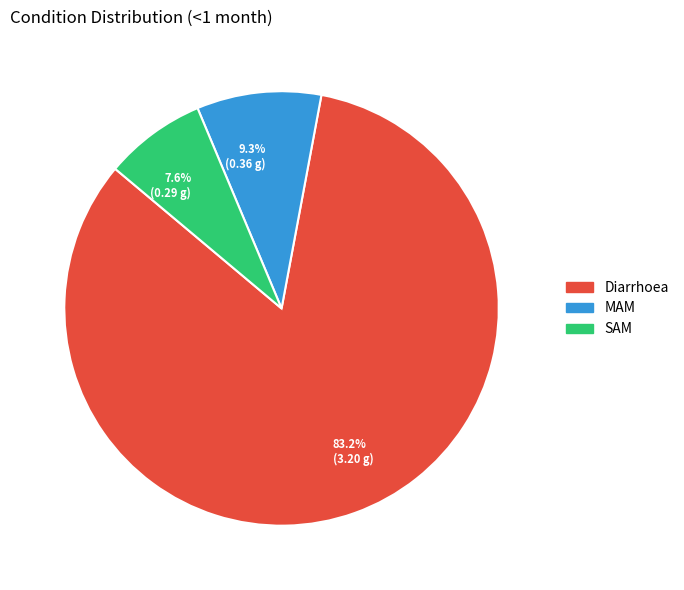

What percentage do SAM and Diarrhoea together represent?

90.7%